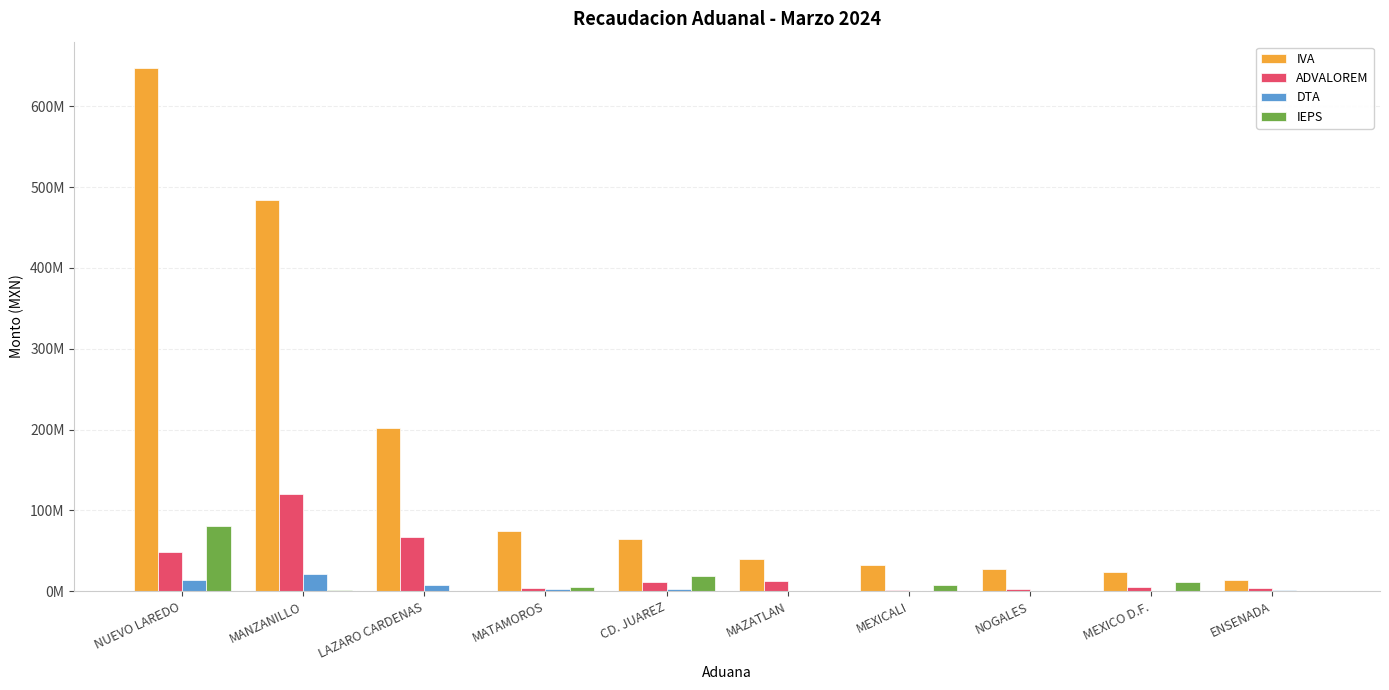

What are all the series names shown in the legend?

IVA, ADVALOREM, DTA, IEPS